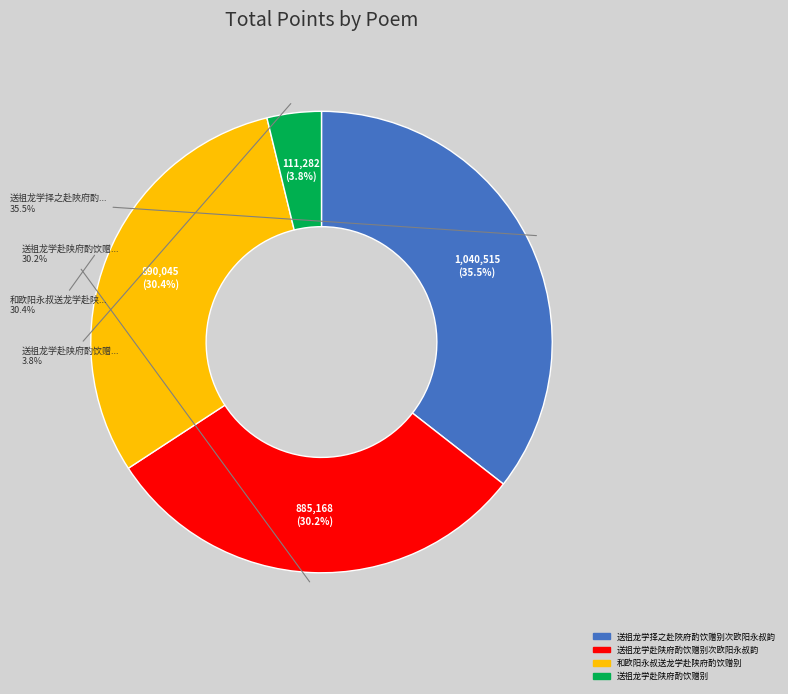

What is the ratio of the value at 送祖龙学赴陕府酌饮赠别次欧阳永叔韵 to the value at 送祖龙学赴陕府酌饮赠别?

8.0